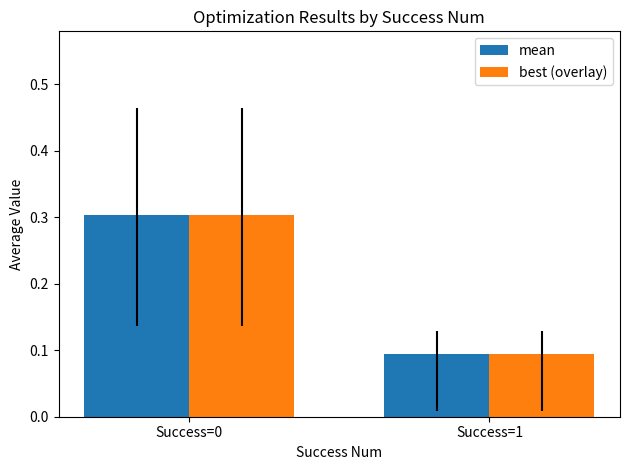

What is the approximate value of mean at Success=1?

0.1